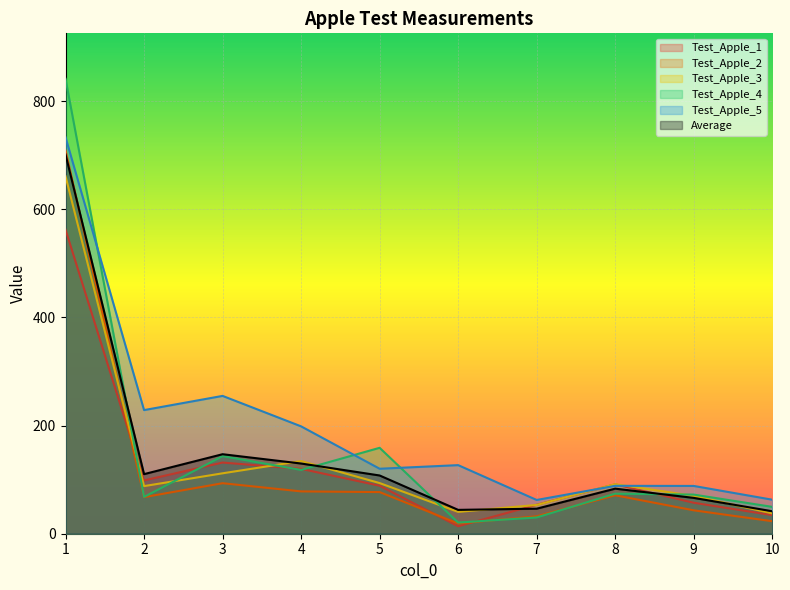

Rank the categories by Test_Apple_4 value from highest to lowest.

1, 5, 3, 4, 8, 9, 2, 10, 7, 6